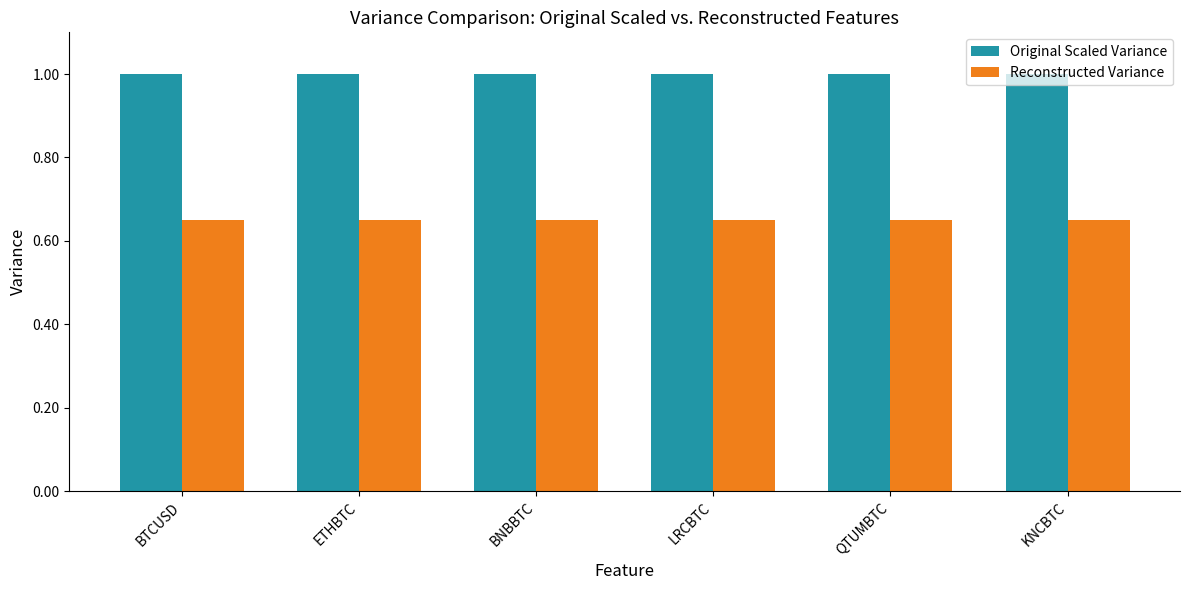

List the series in order of their peak value, highest first.

Original Scaled Variance, Reconstructed Variance